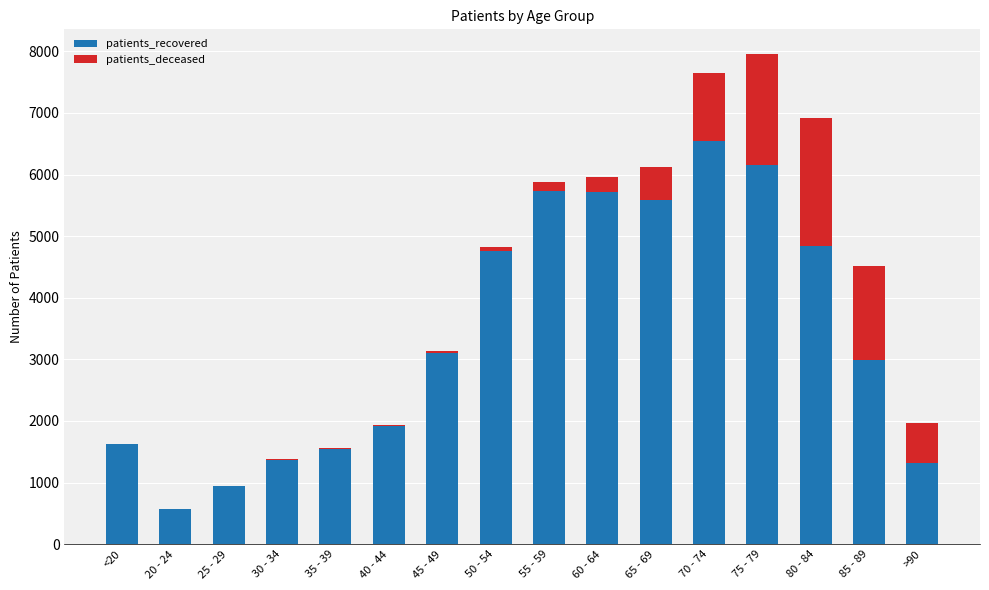

What are all the series names shown in the legend?

patients_recovered, patients_deceased